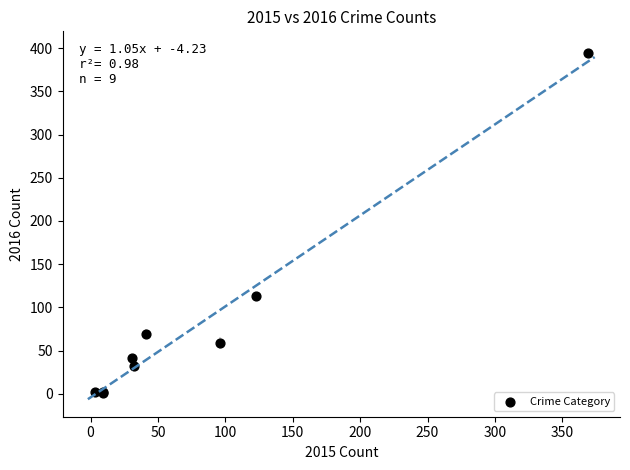

What Y value in the scatter plot is closest to 197?

113